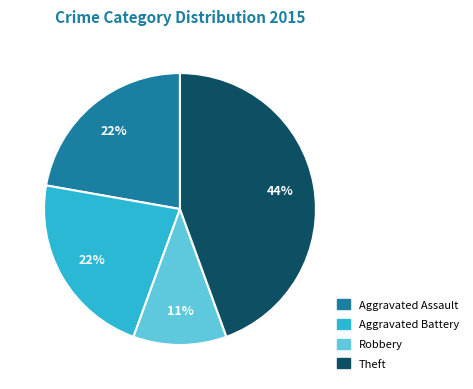

To the nearest percent, what is the average slice percentage?

25%